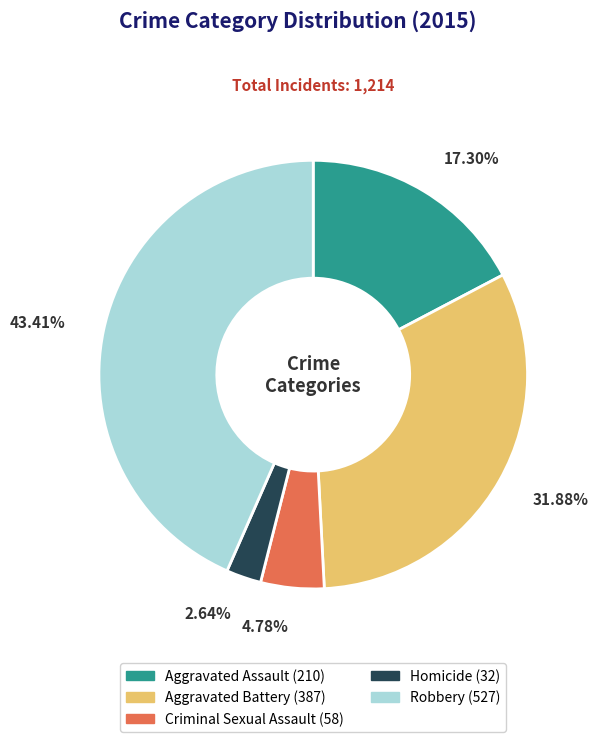

Is it true that Homicide is 3% of the pie?

True